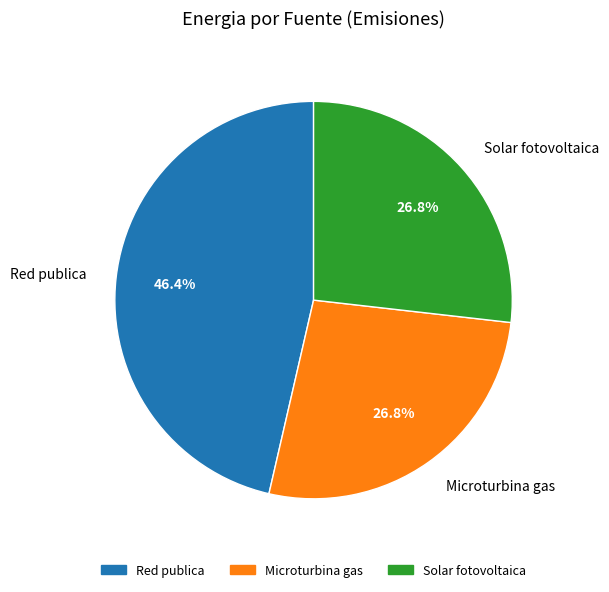

To the nearest percent, what percentage of the pie is Red publica?

46%